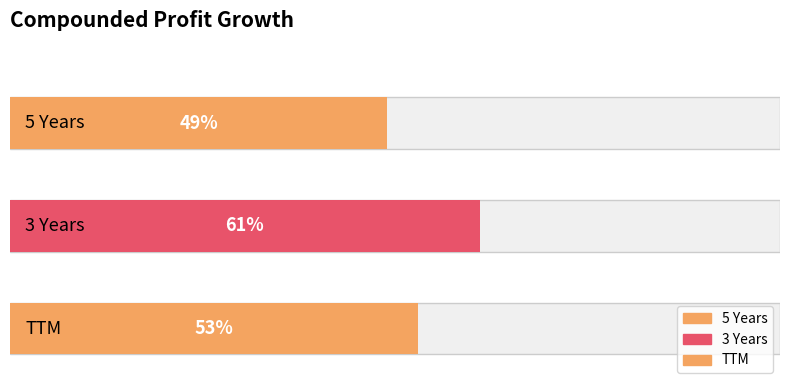

Between 5 Years and 3 Years, which is larger?

3 Years